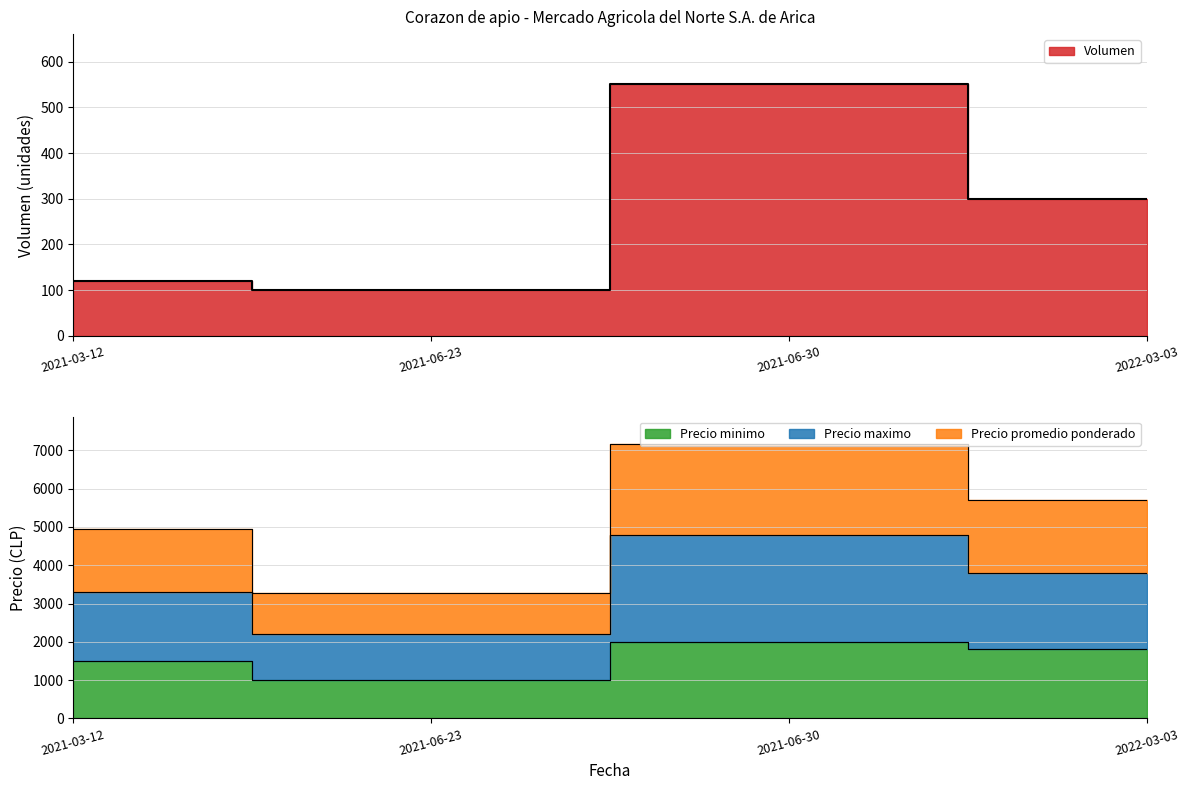

The Volumen series shows 169 at 2021-06-23. True or false?

False